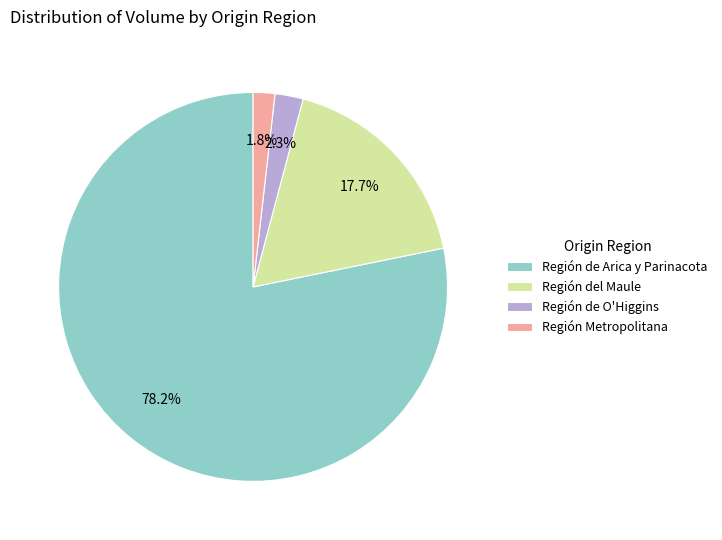

Which has a higher value, Región Metropolitana or Región del Maule?

Región del Maule